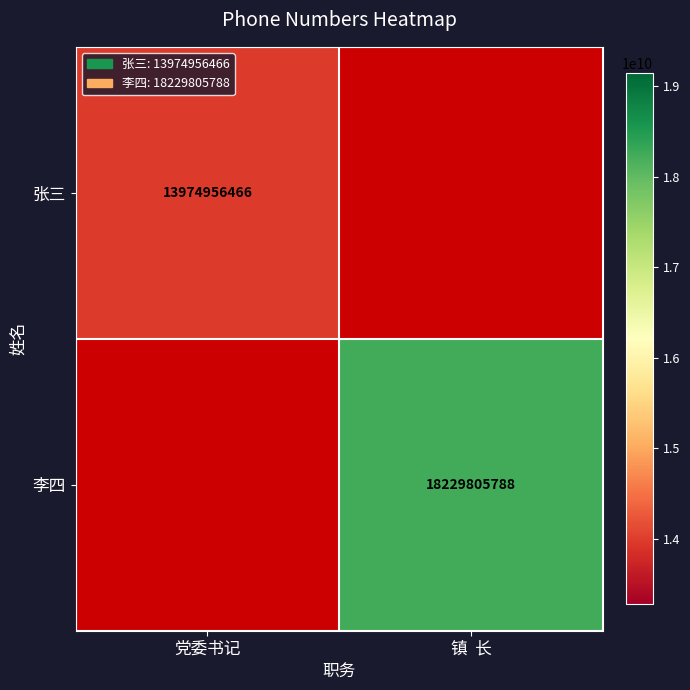

How many series are shown in this chart?

2